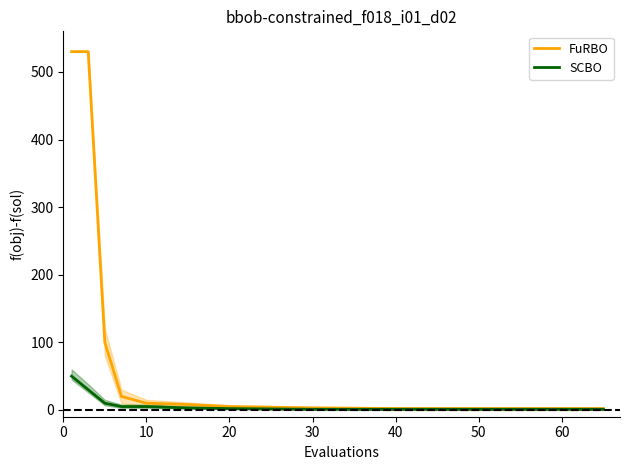

True or false: SCBO has more than 0 points higher than both neighbors.

False